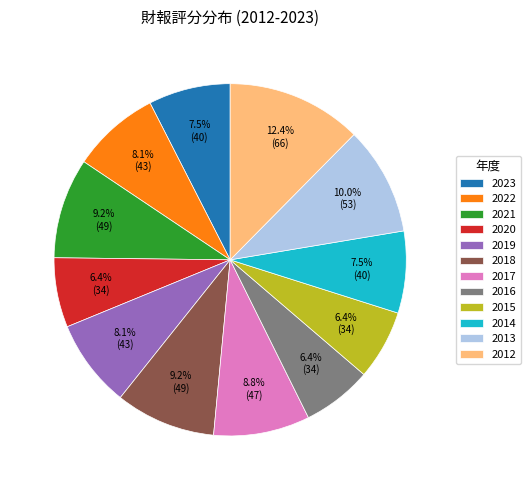

Combined, do 2016 and 2018 account for over 50%?

No